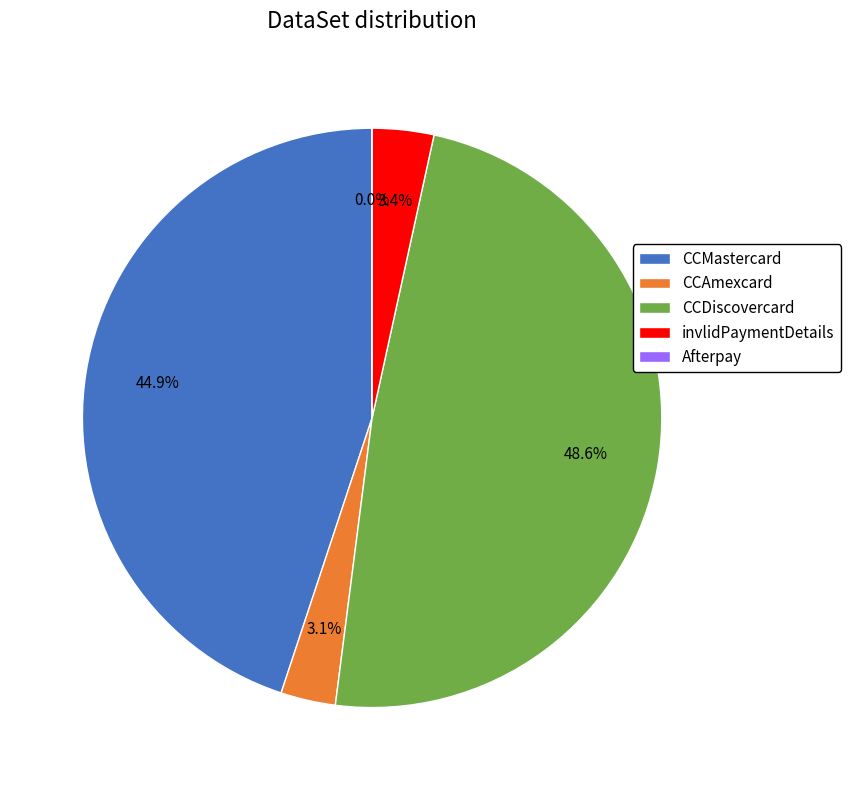

Is the sum of CCDiscovercard and Afterpay greater than half?

No